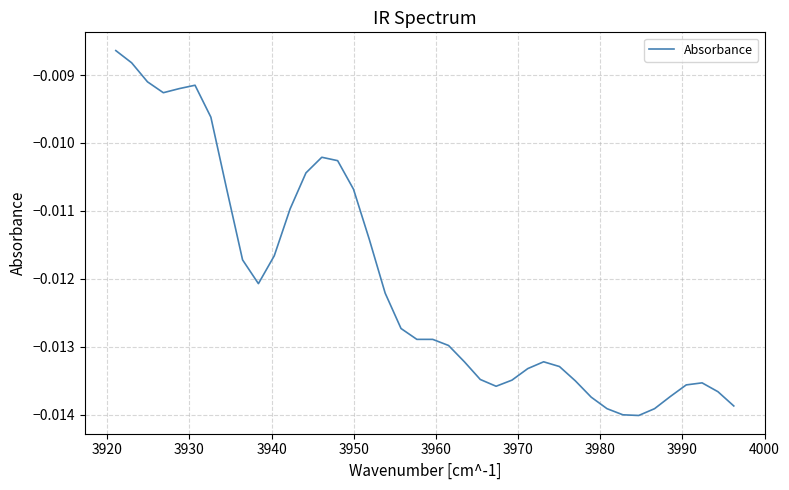

The value at 3980 is -0.0. True or false?

True